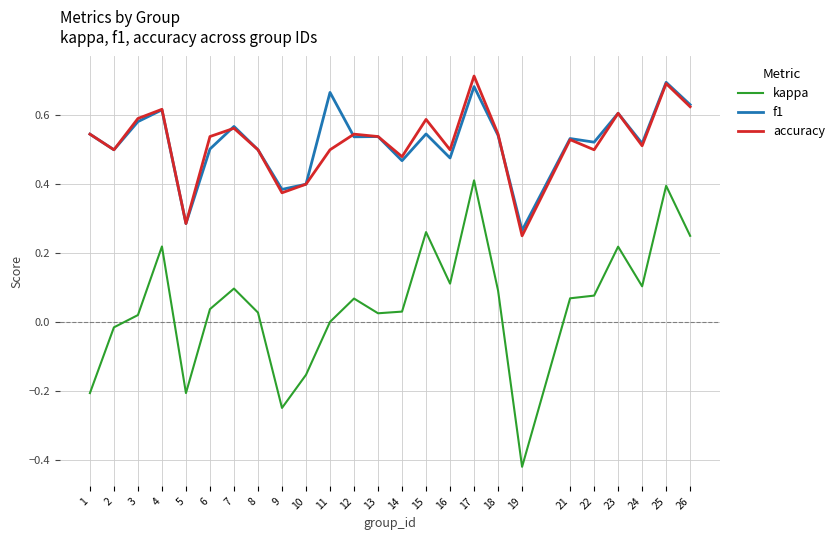

How many accuracy values are between 0 and 1?

25